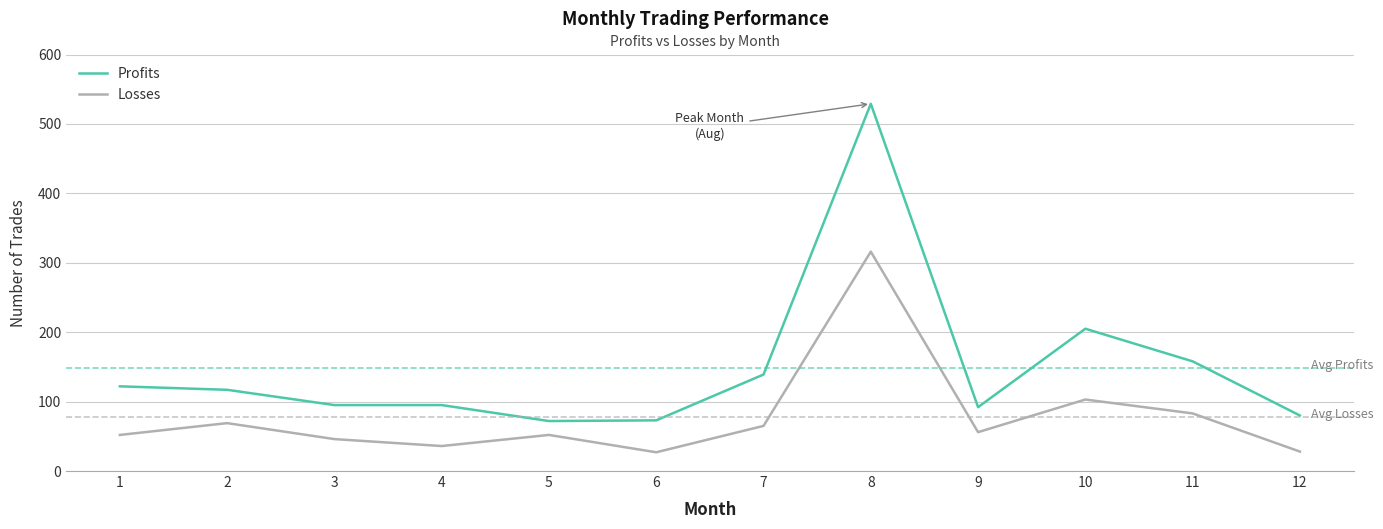

The value of Losses at 11 is 135. True or false?

False